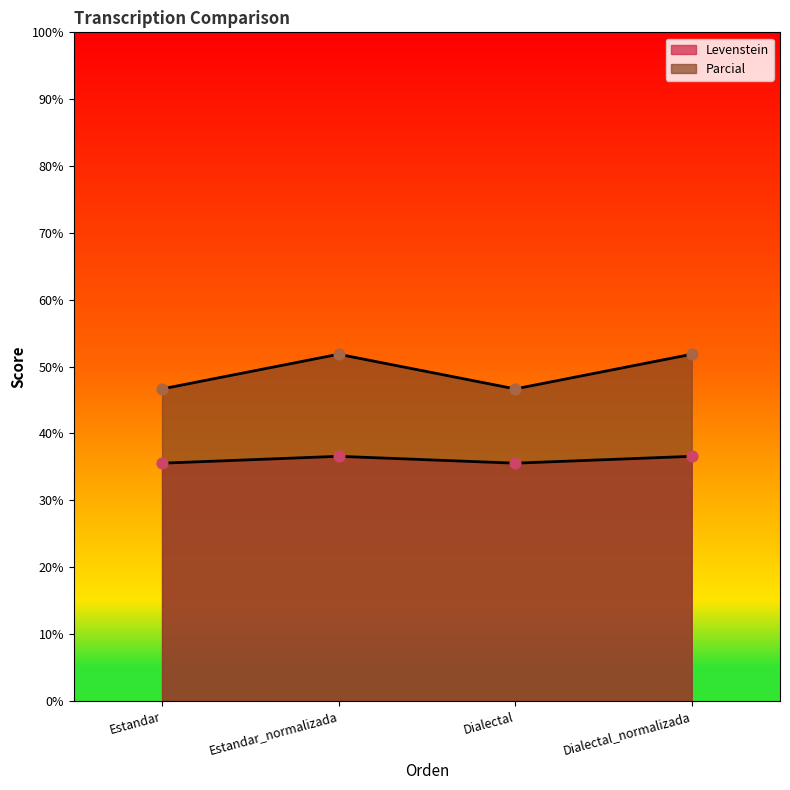

Which series contains the lowest Y value?

Parcial